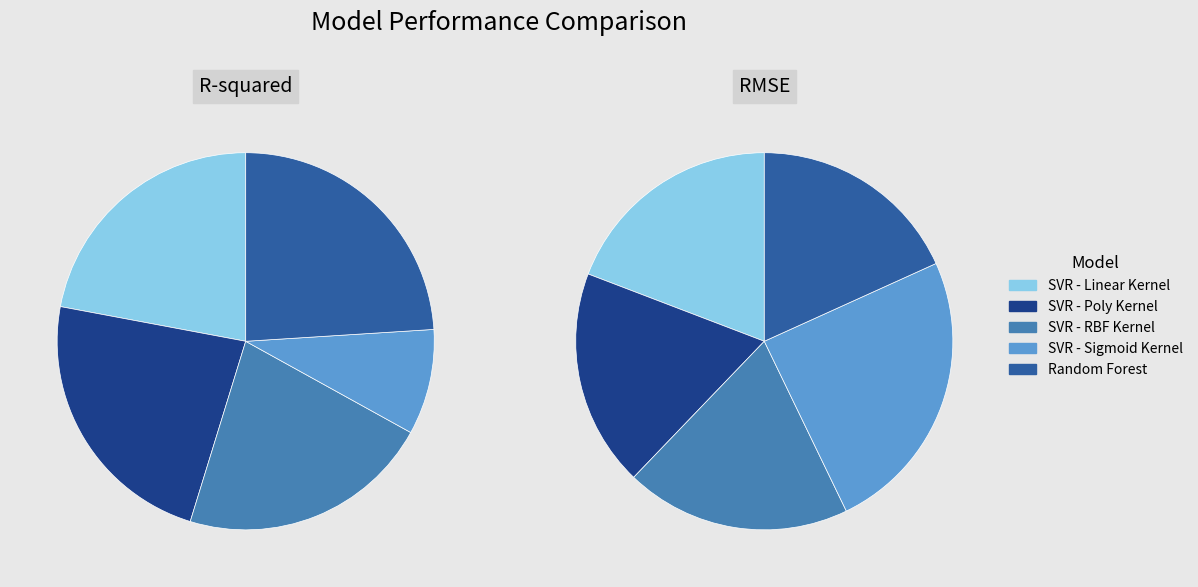

Which category has the biggest portion of the pie?

SVR - Sigmoid Kernel